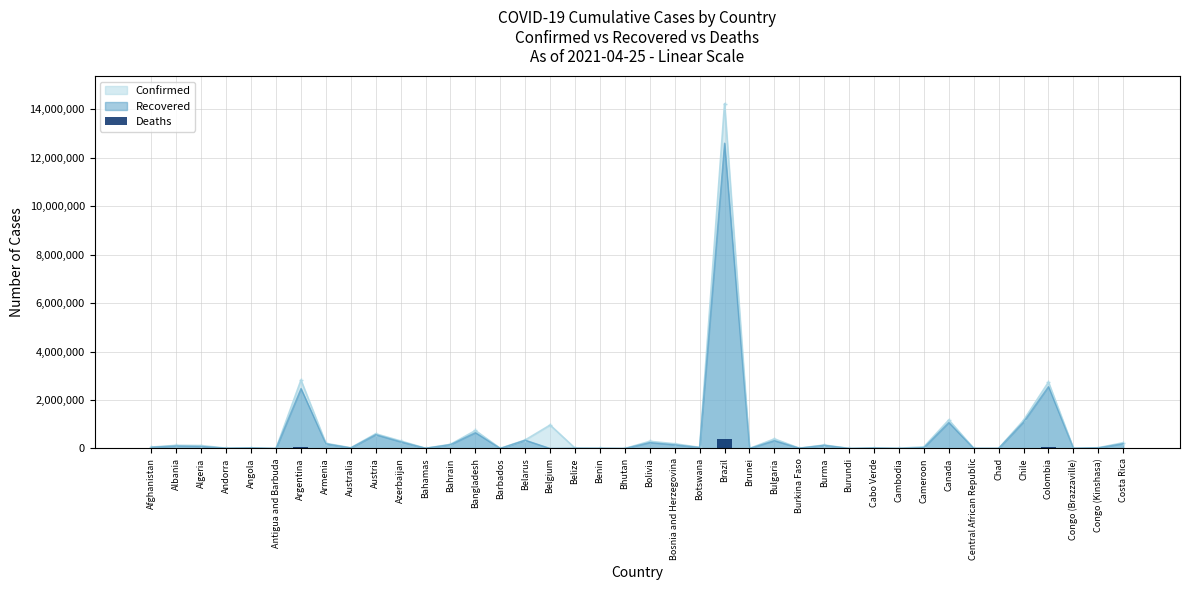

Where does the data first go above 991?

Afghanistan